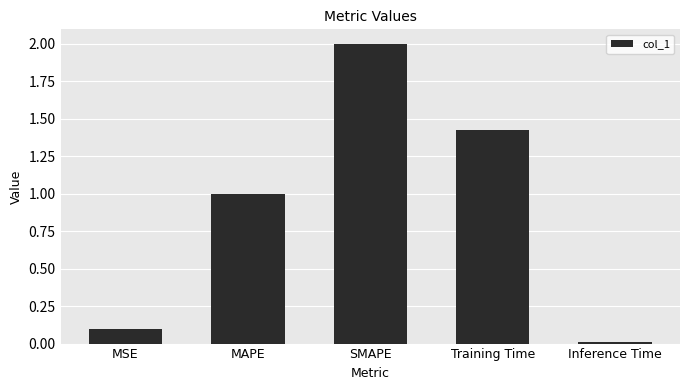

True or false: the data shows 2.0 at SMAPE.

True